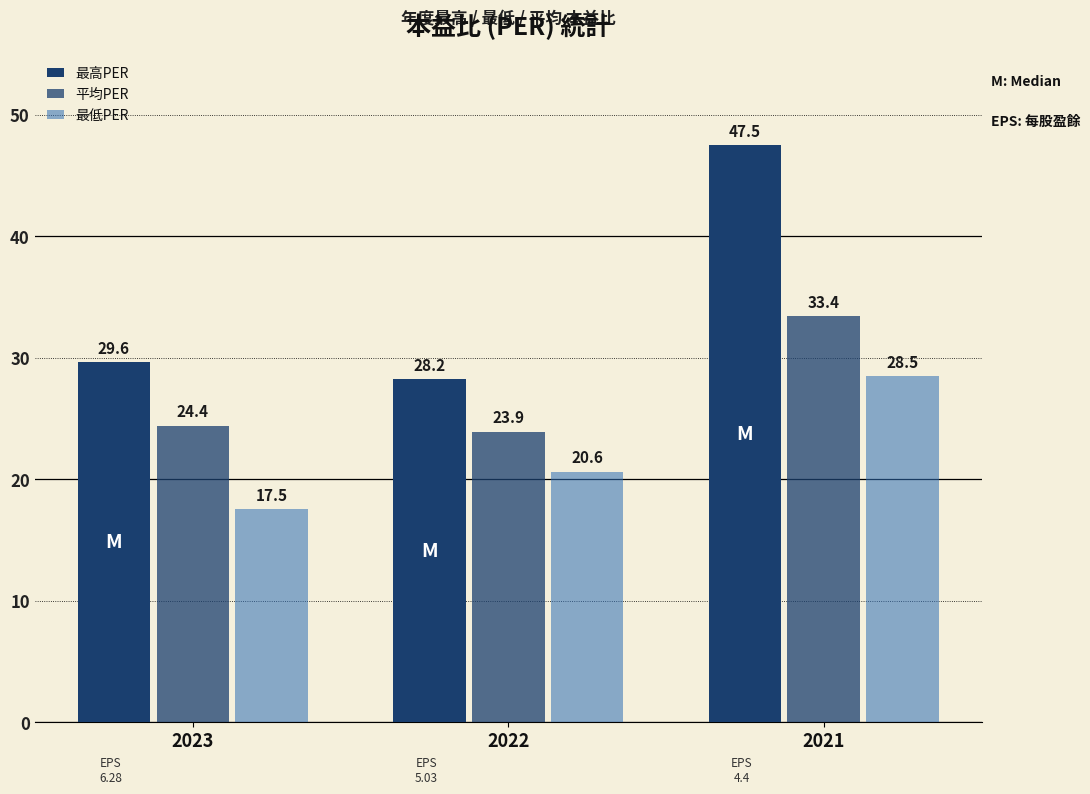

How many data points does each series have?

3